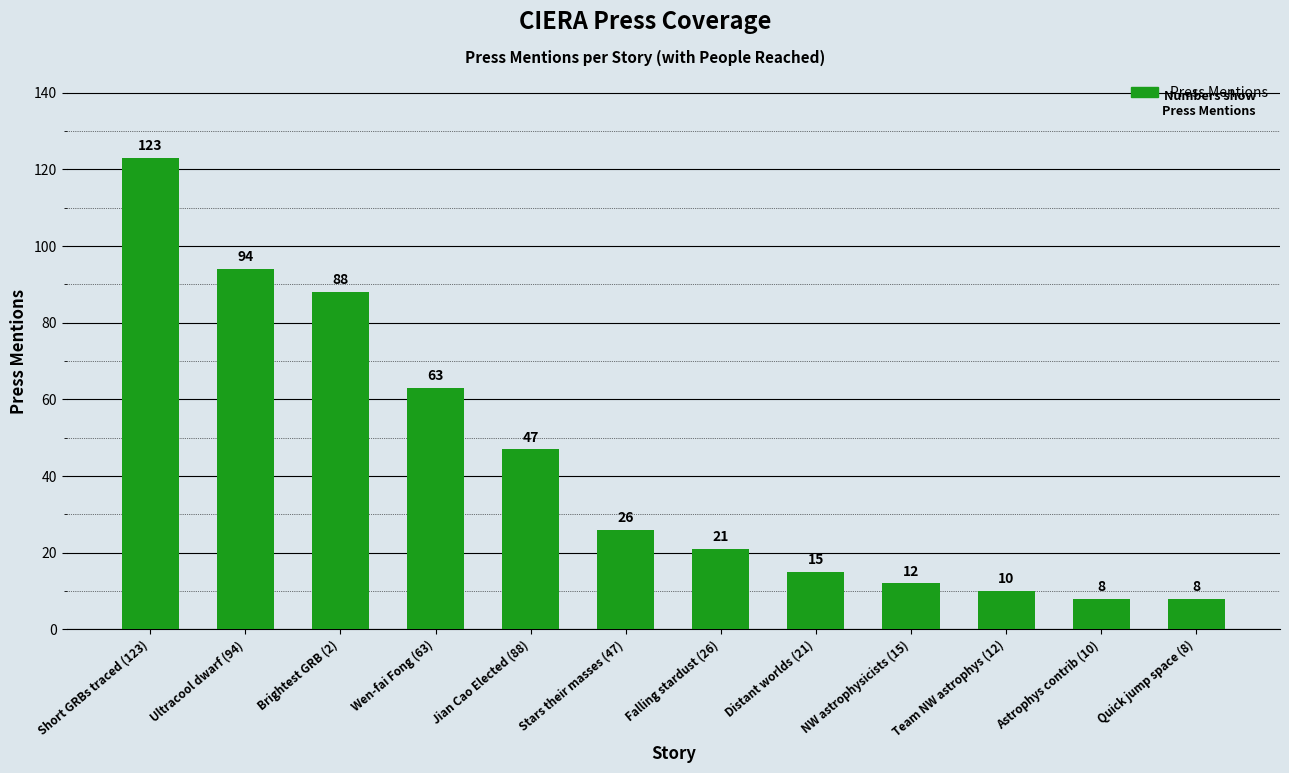

What is the value of the 4th bar from the left?

63